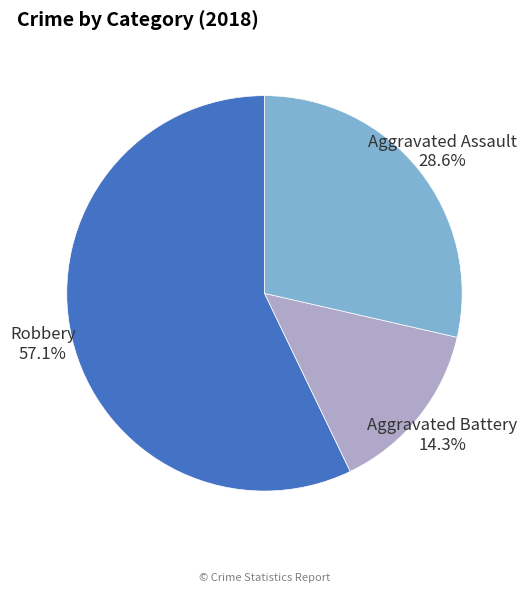

To the nearest percent, what is the difference between the largest and smallest slice percentages?

43%